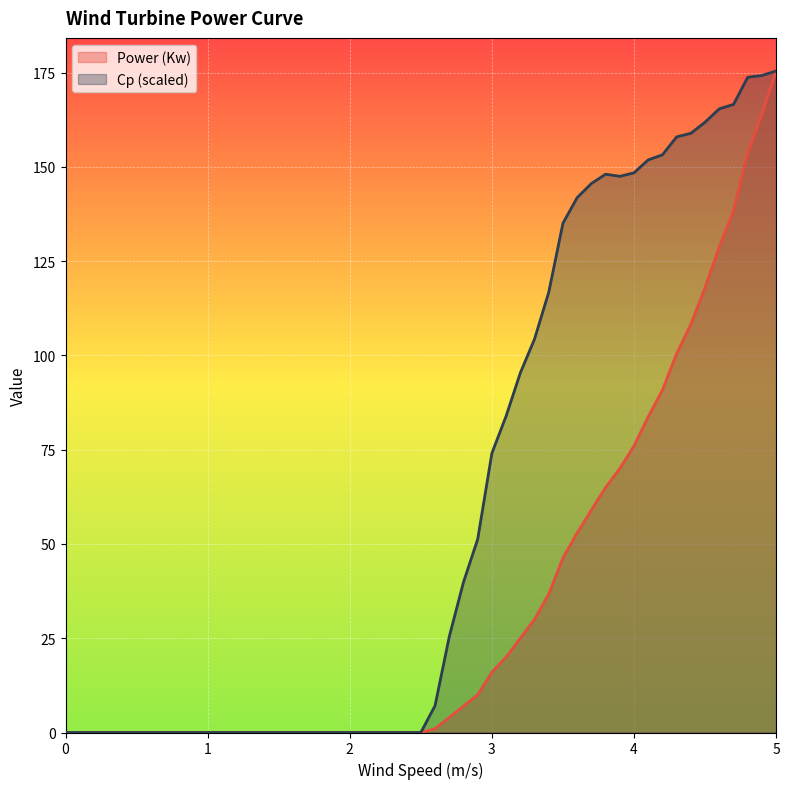

How many lines are shown in the chart?

2